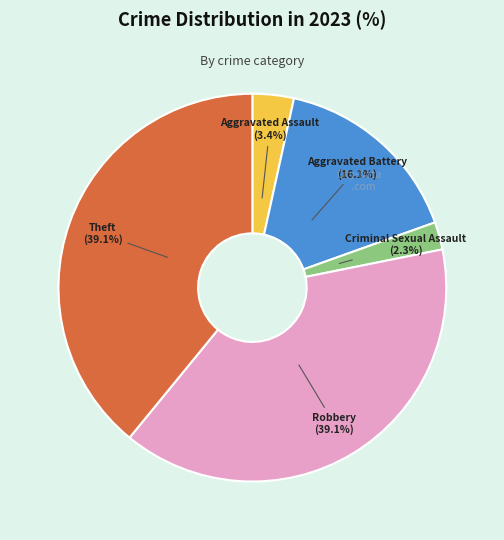

Is there any slice that represents more than half of the pie?

No